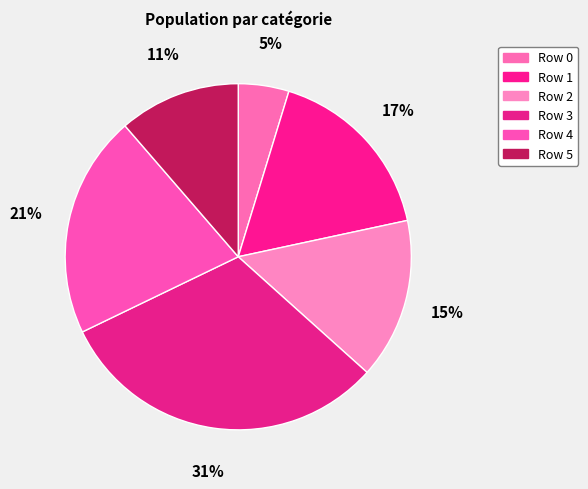

What percentage do Row 5 and Row 4 together represent?

32.2%